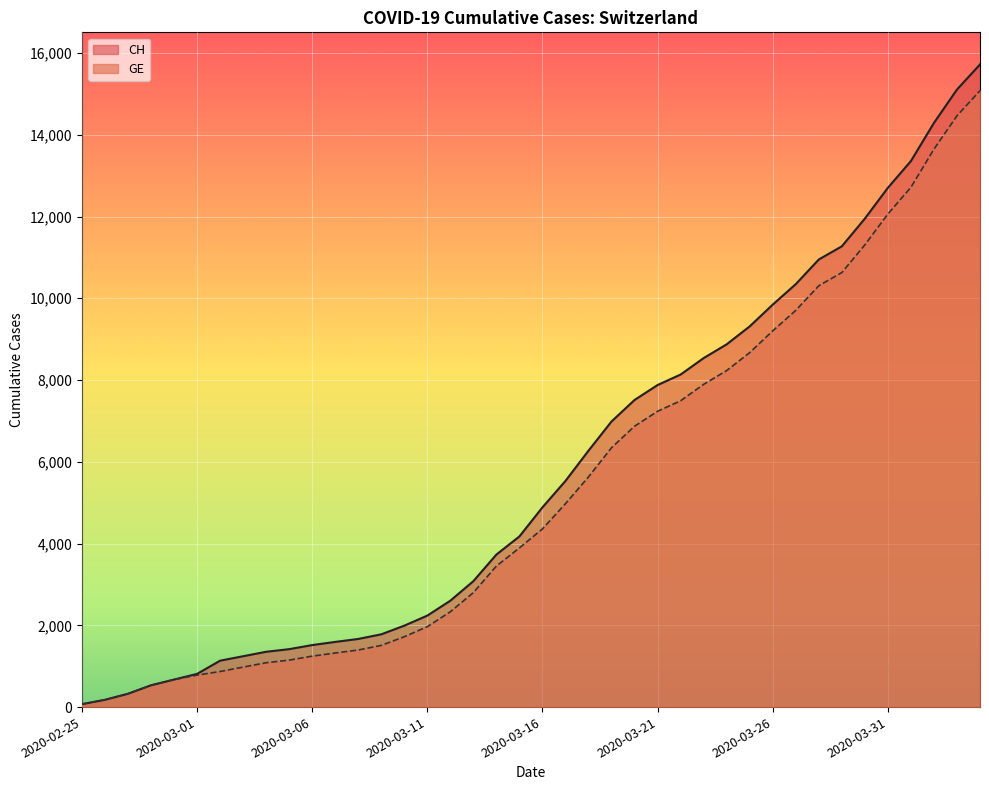

True or false: CH and GE cross at least once.

False